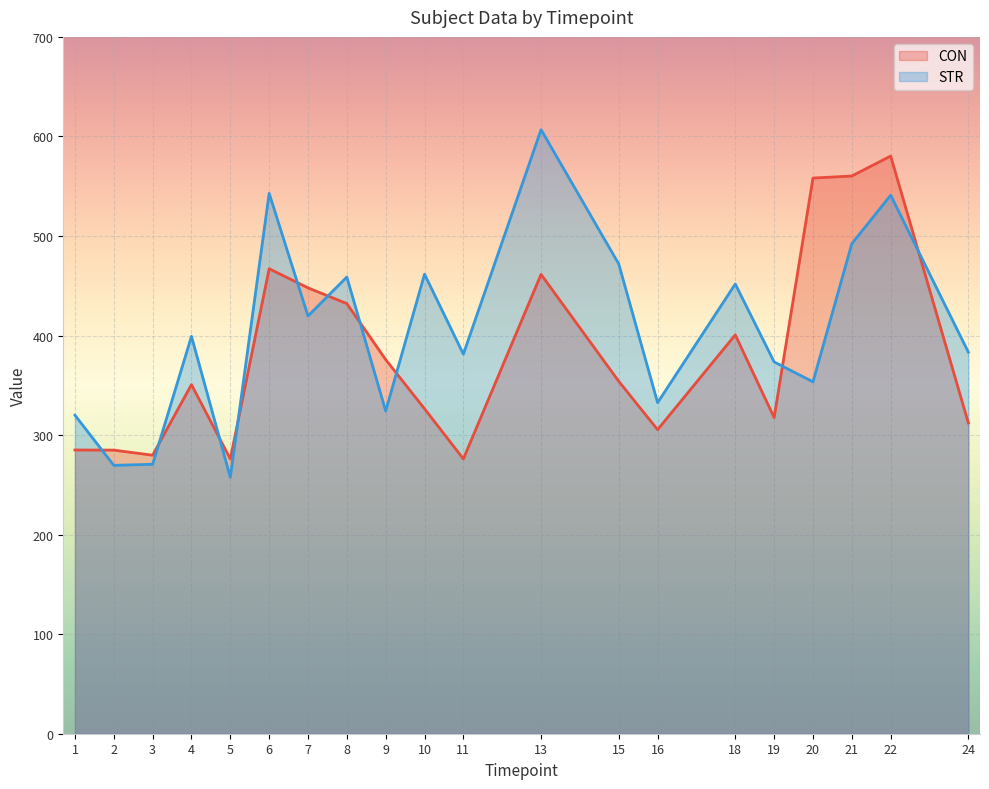

Which label corresponds to the smallest value in the chart?

5